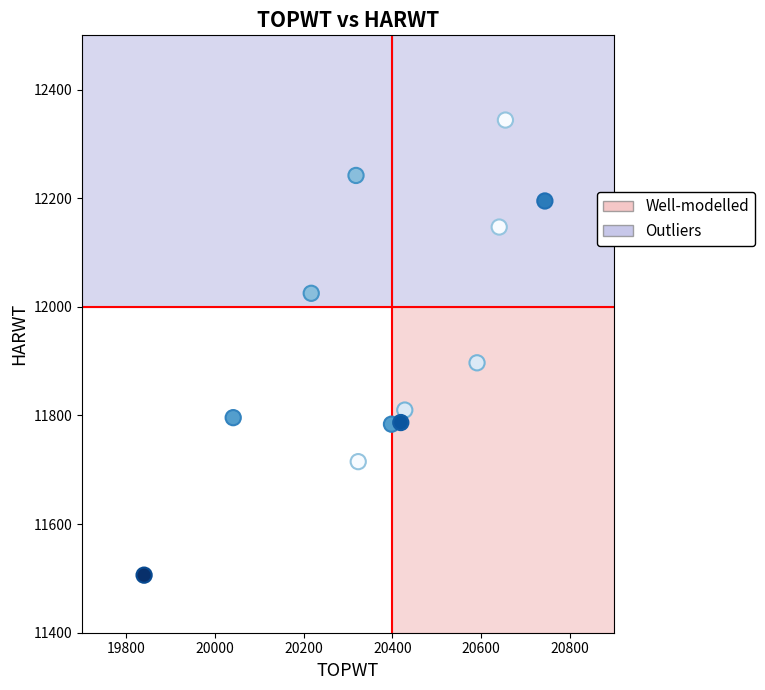

What is the average X value?

20385